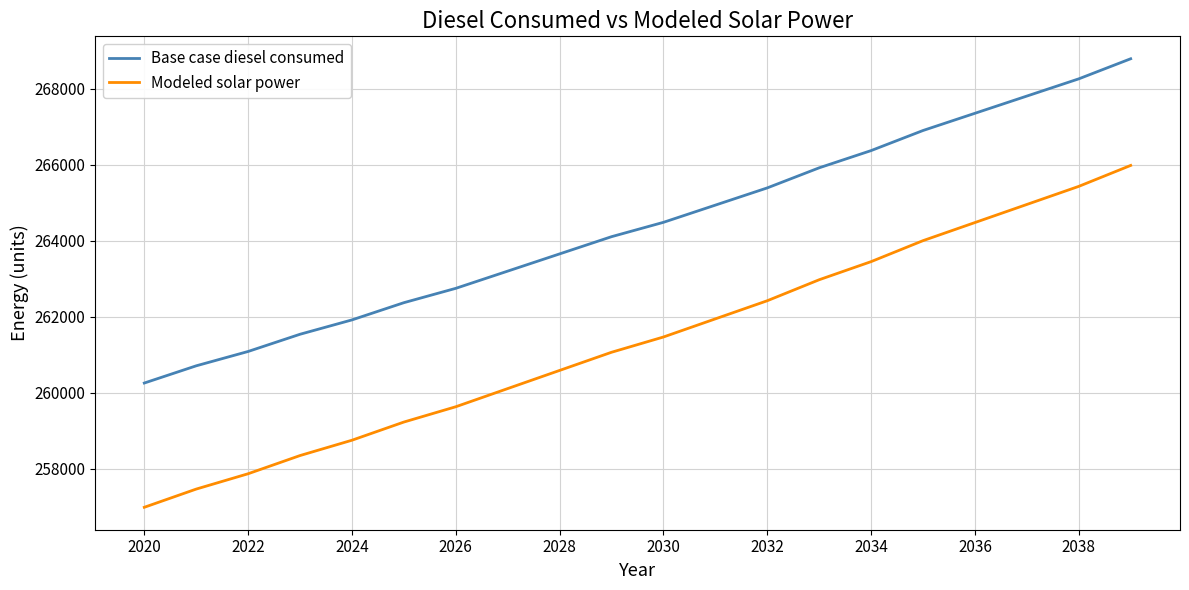

What is the sum of all Modeled solar power values?

5227154.3